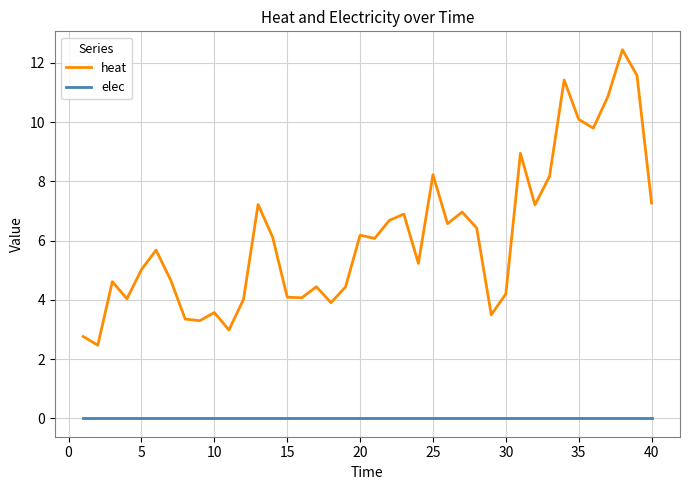

In heat, how many points are higher than both neighbors (excluding endpoints)?

12